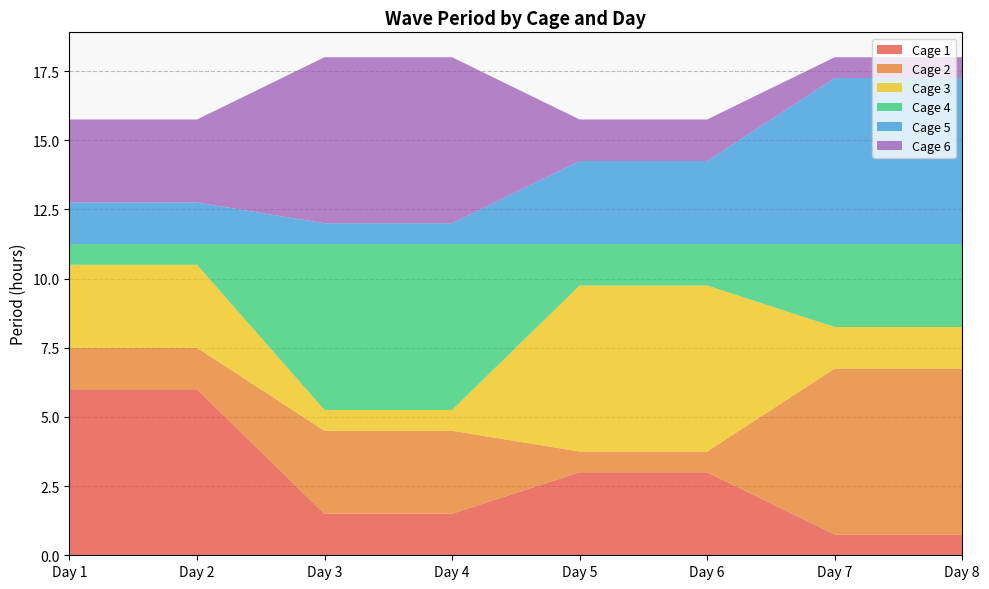

Reading right to left, extract all data points from this chart.

Cage 1: 0.8	0.8	3.0	3.0	1.5	1.5	6.0	6.0
Cage 2: 6.0	6.0	0.8	0.8	3.0	3.0	1.5	1.5
Cage 3: 1.5	1.5	6.0	6.0	0.8	0.8	3.0	3.0
Cage 4: 3.0	3.0	1.5	1.5	6.0	6.0	0.8	0.8
Cage 5: 6.0	6.0	3.0	3.0	0.8	0.8	1.5	1.5
Cage 6: 0.8	0.8	1.5	1.5	6.0	6.0	3.0	3.0